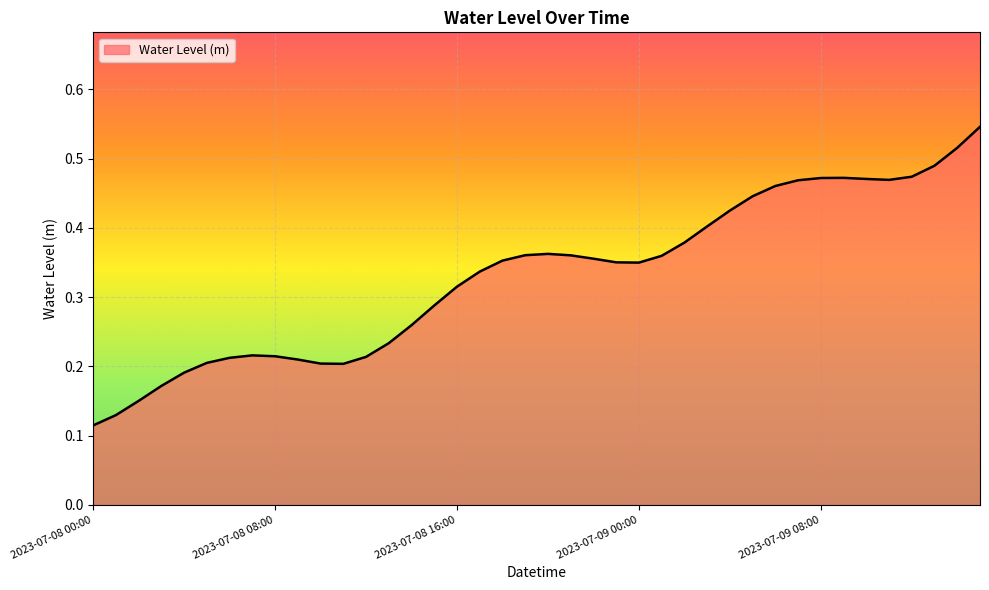

What is the maximum value shown in the chart?

0.5